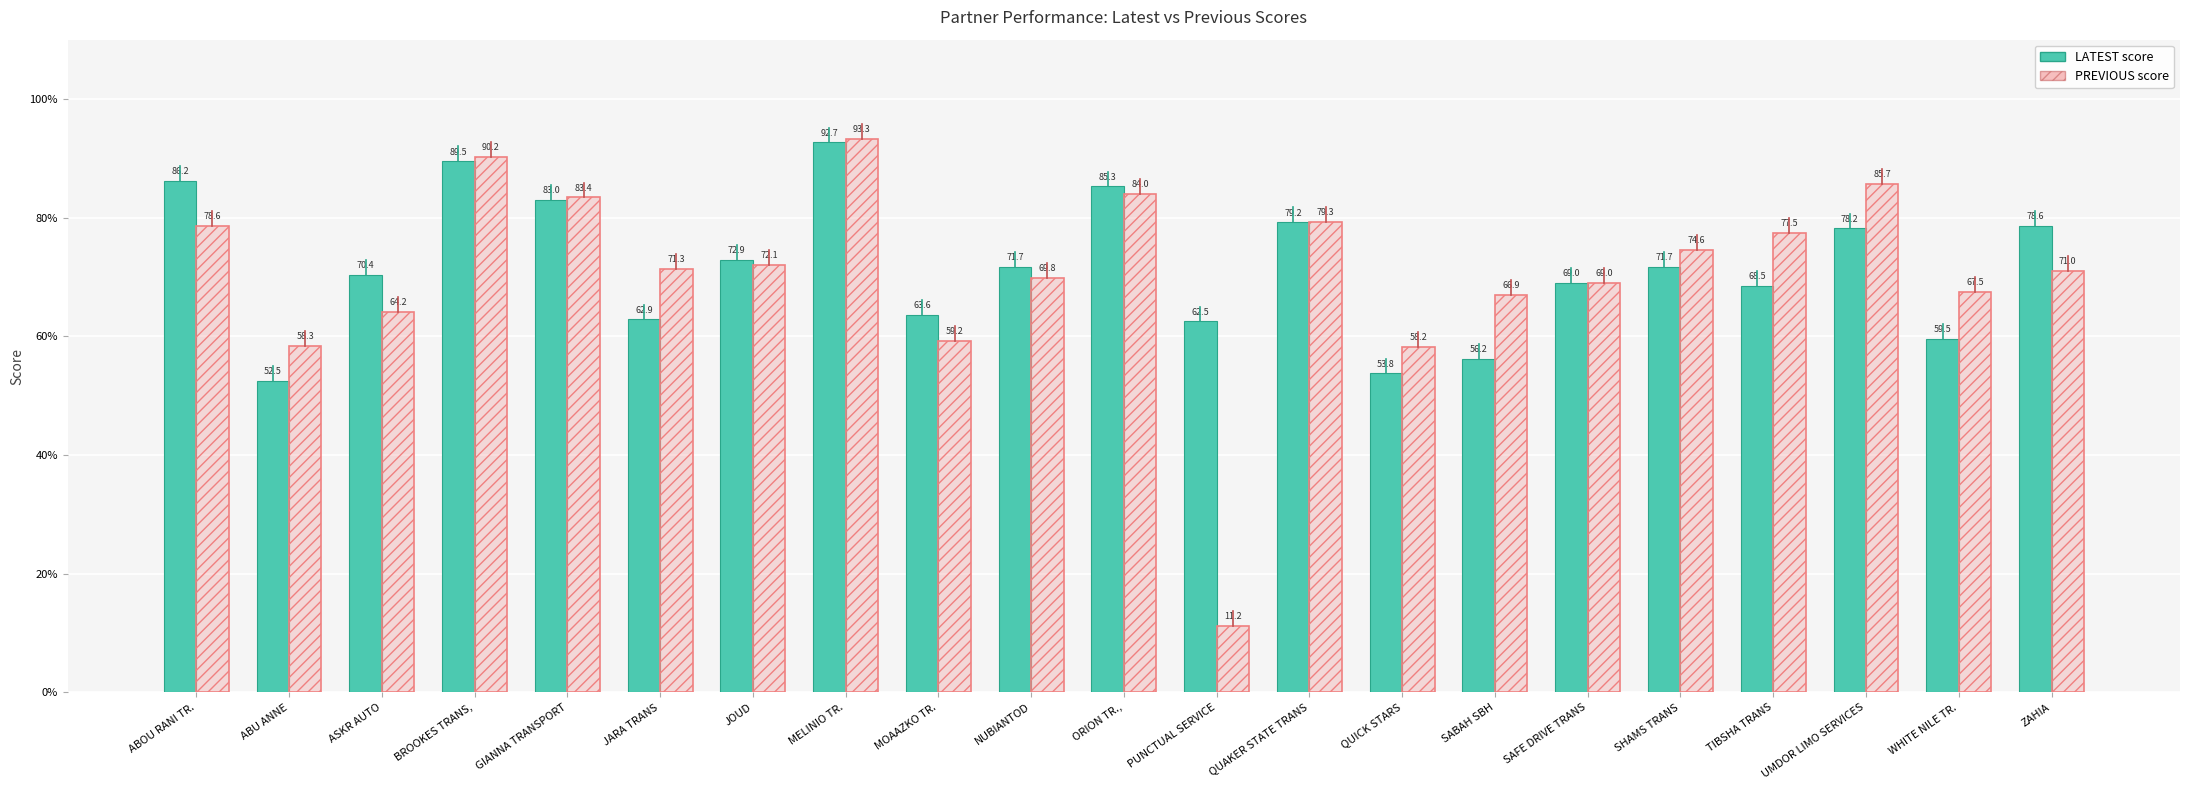

How many values in the PREVIOUS series are below 71?

9